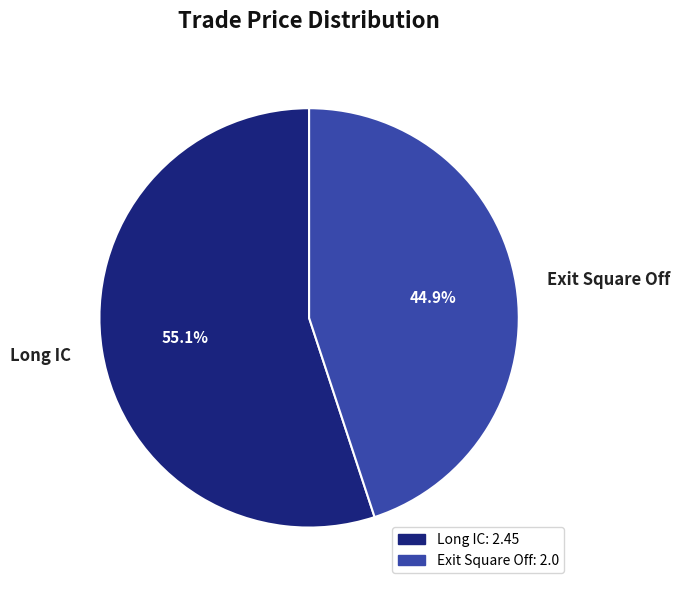

To the nearest percent, what percentage of the pie is Exit Square Off?

45%